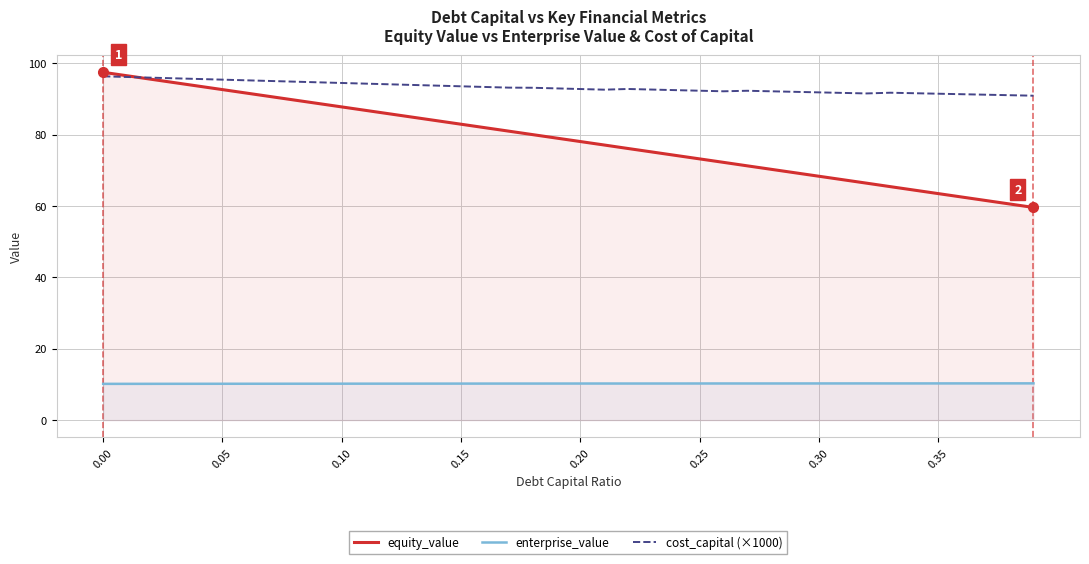

In cost_capital (×1000), how many points are higher than both neighbors (excluding endpoints)?

3